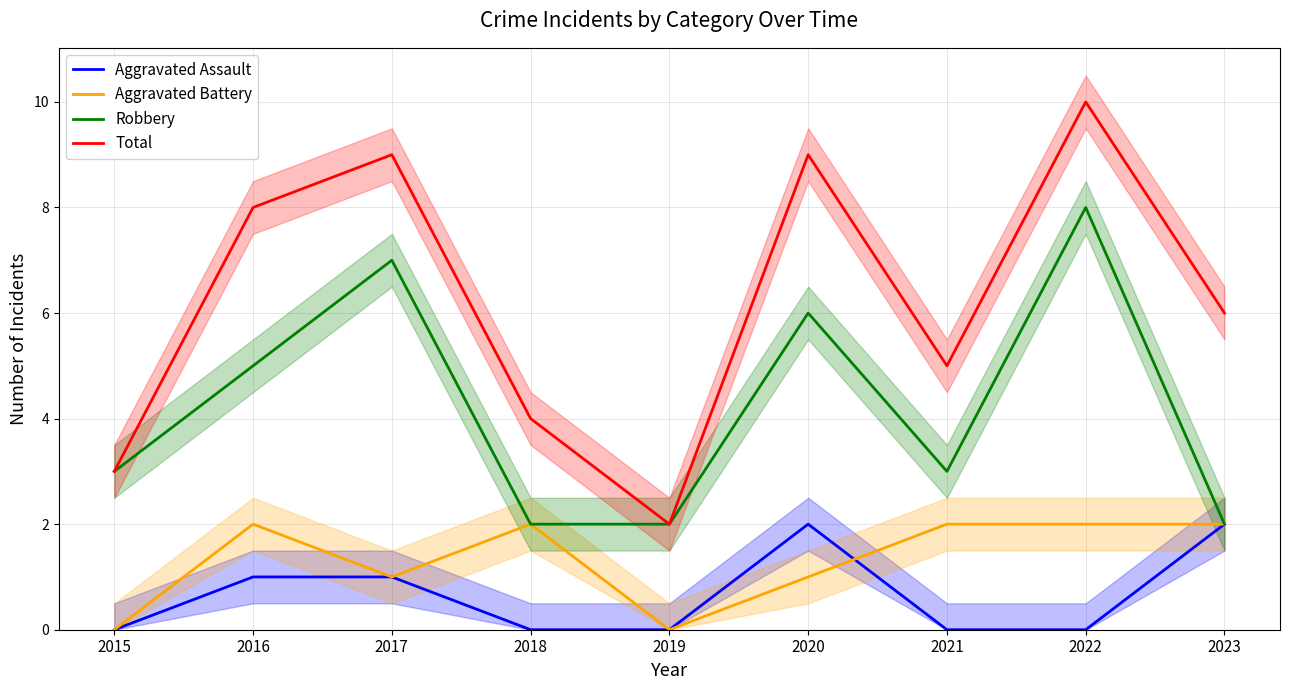

How many Total values are between 4 and 9?

6